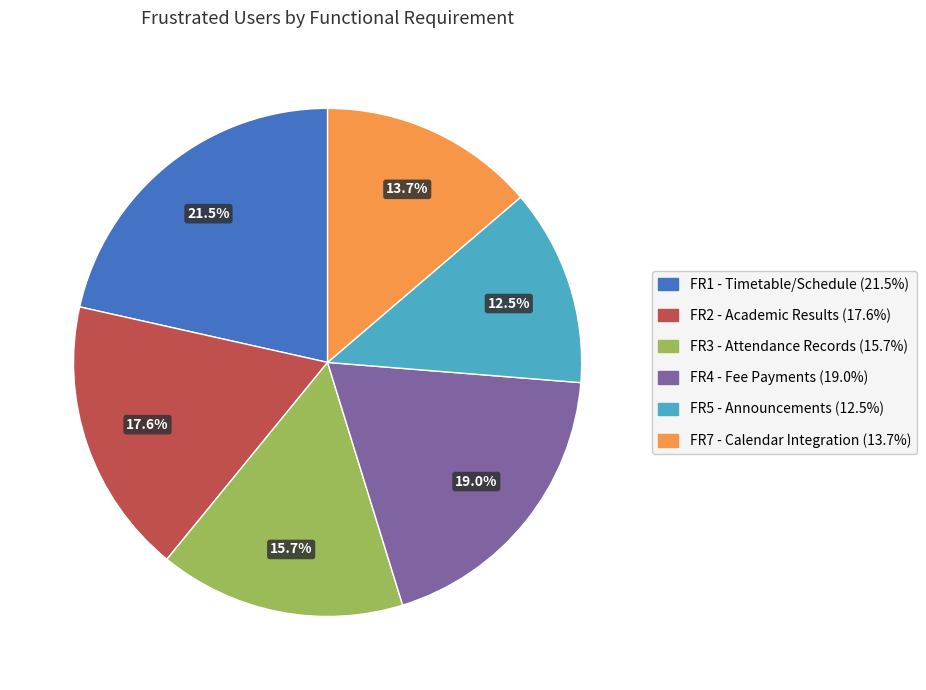

Approximately how many times larger is the value at FR4 - Fee Payments compared to FR1 - Timetable/Schedule?

0.9